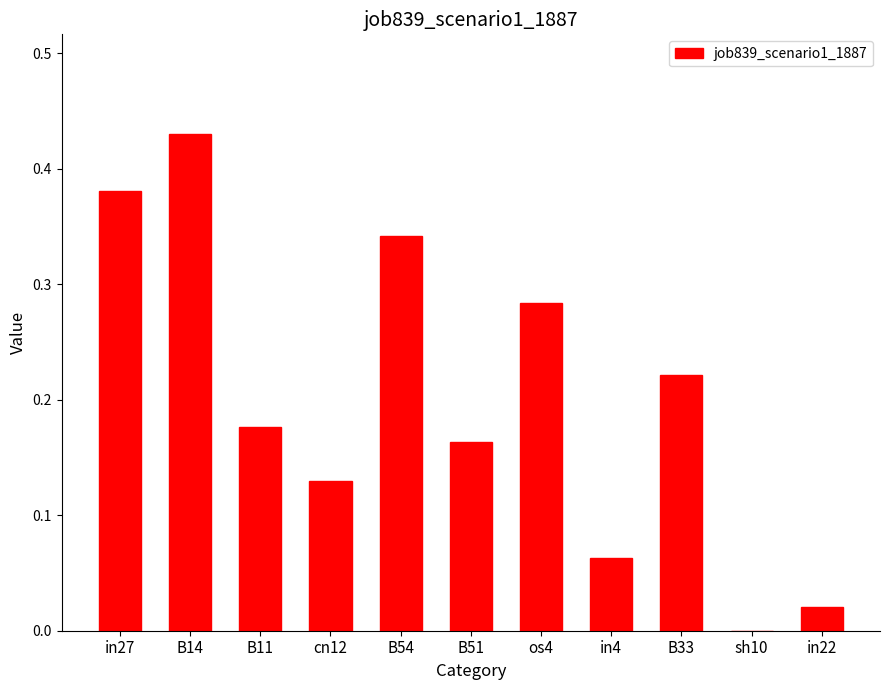

What is the change in value from os4 to sh10?

-0.3